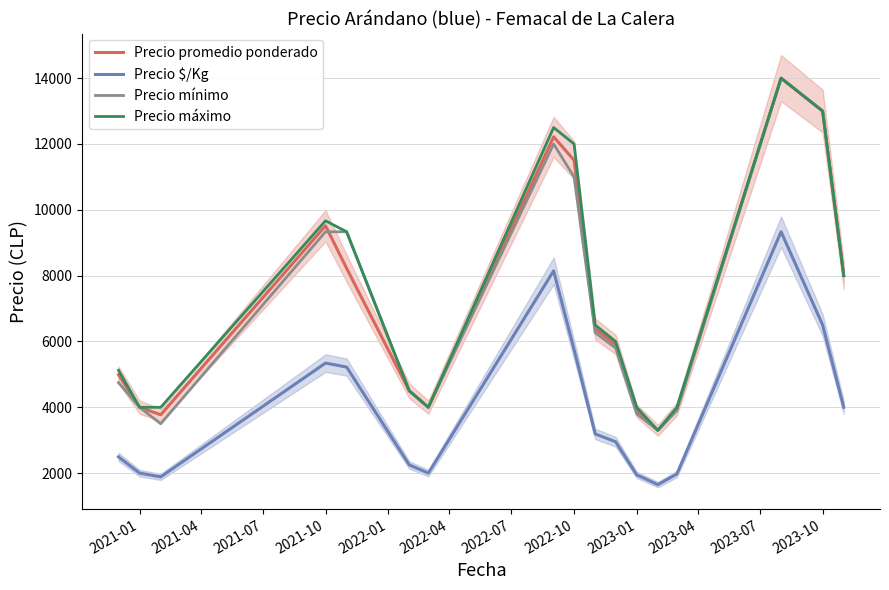

What are all the series names shown in the legend?

Precio promedio ponderado, Precio $/Kg, Precio mínimo, Precio máximo